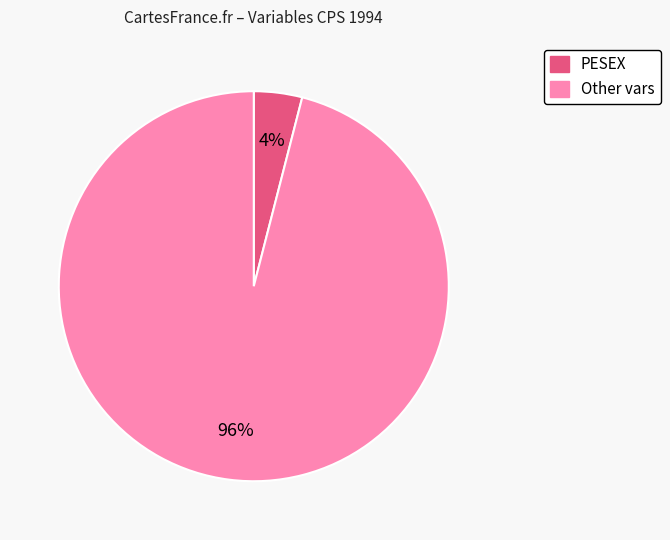

Count the number of slices in the pie.

2